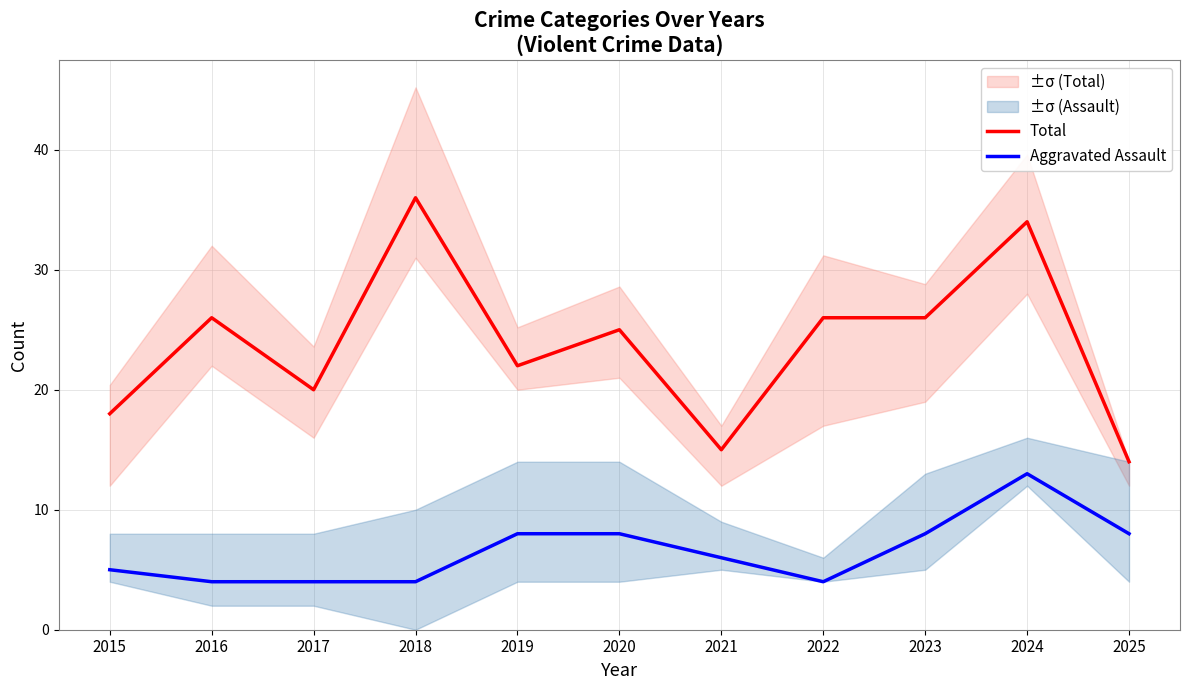

Which category has the lowest value in the Aggravated Assault series?

2016